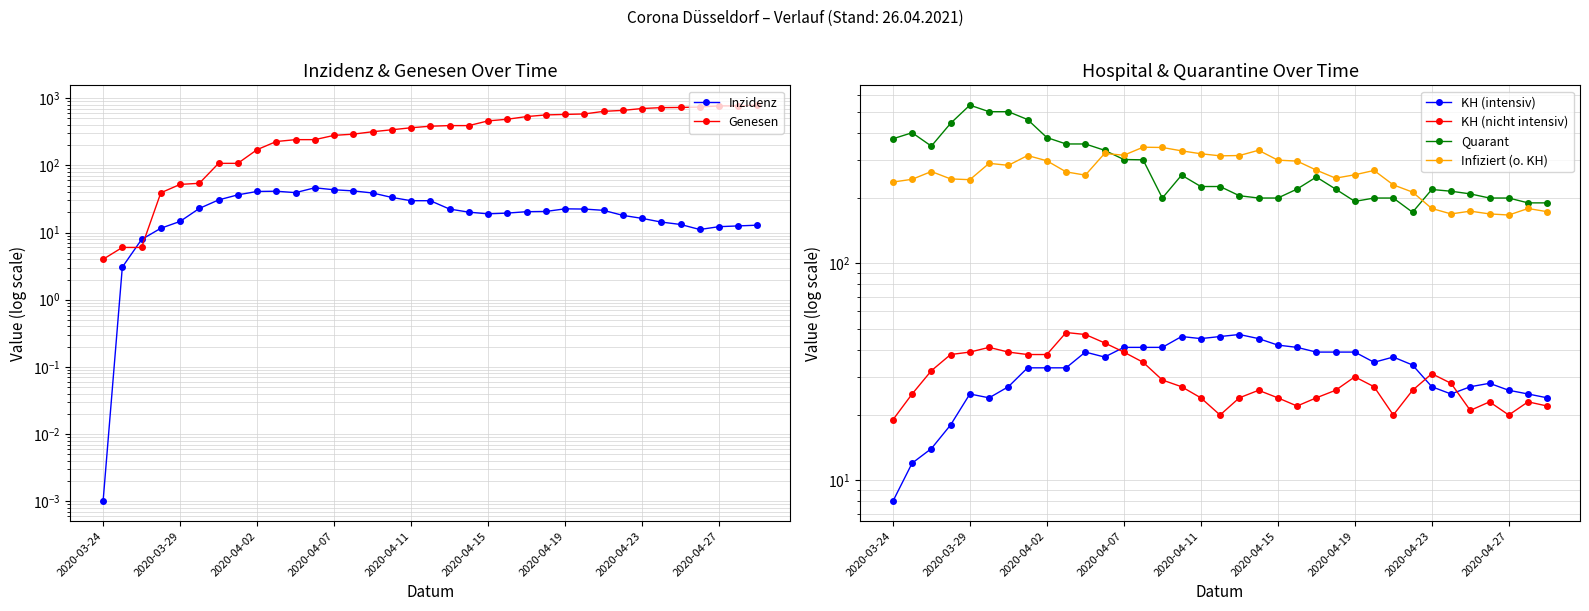

Is this an area chart (filled region under the line)?

No